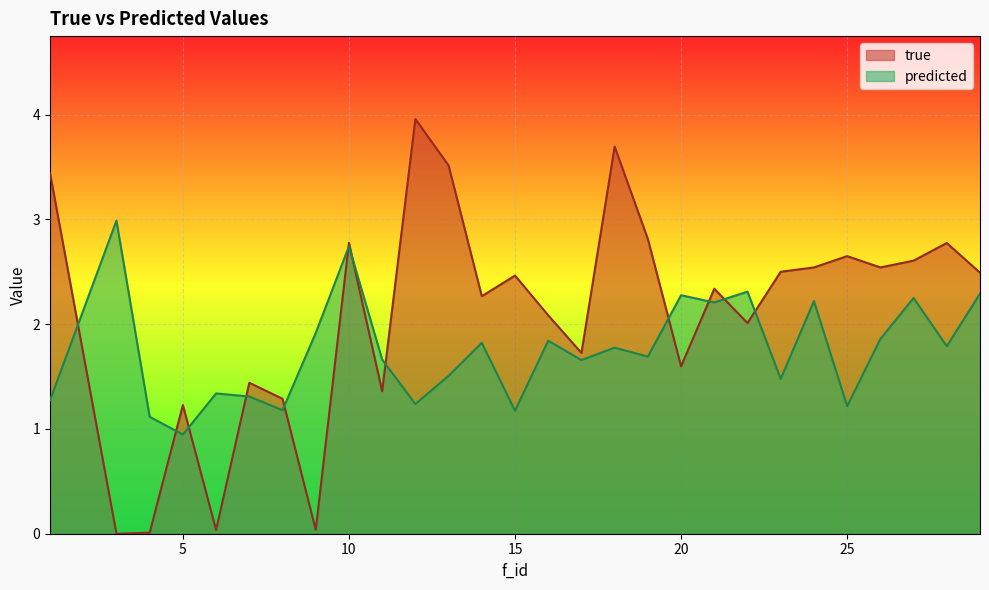

What is the approximate value of true at 8?

1.3